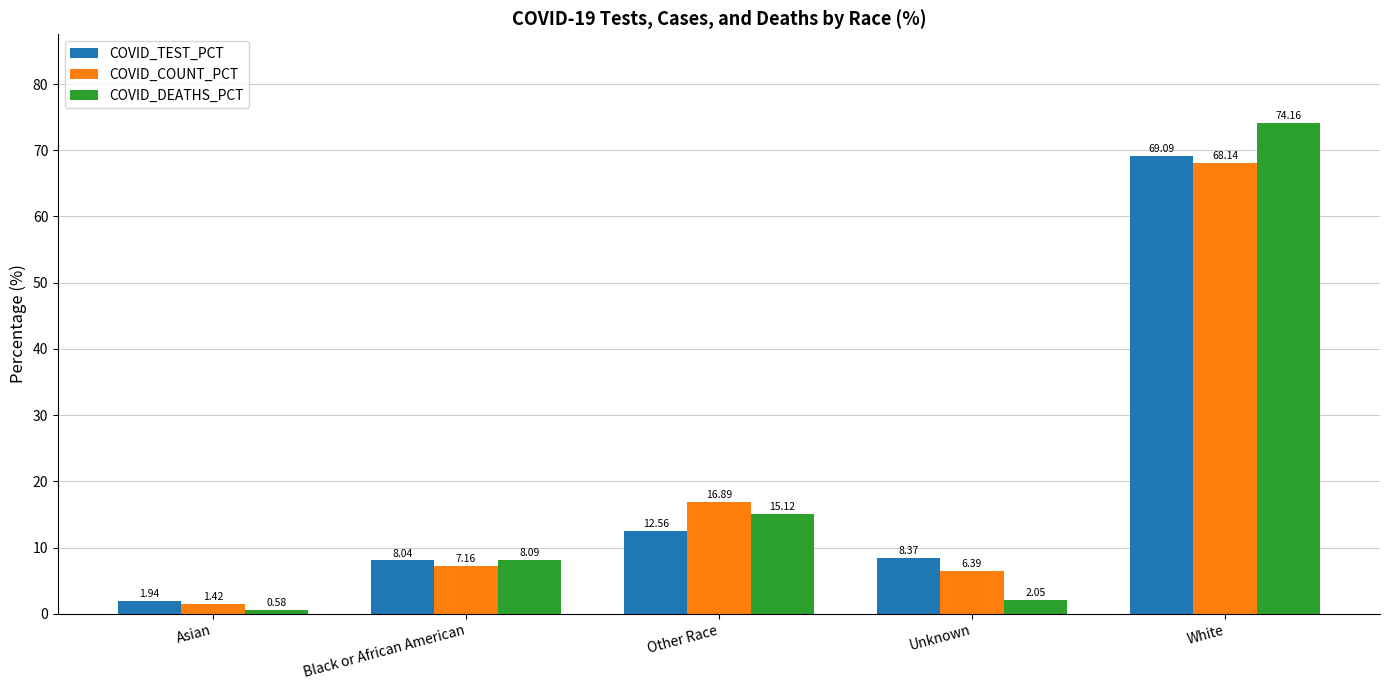

At which category does the chart reach its peak across all series?

White